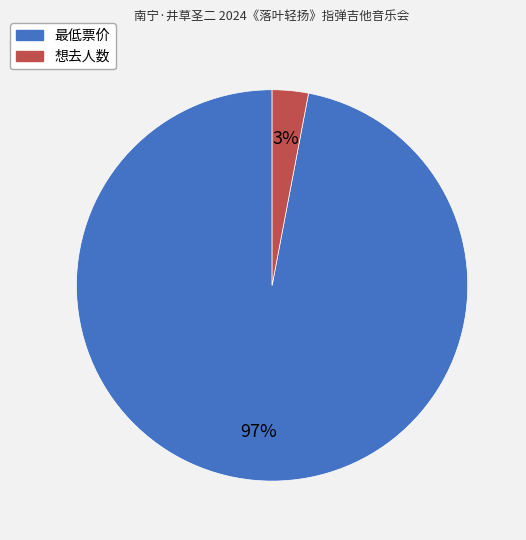

Which category has the smallest portion of the pie?

想去人数